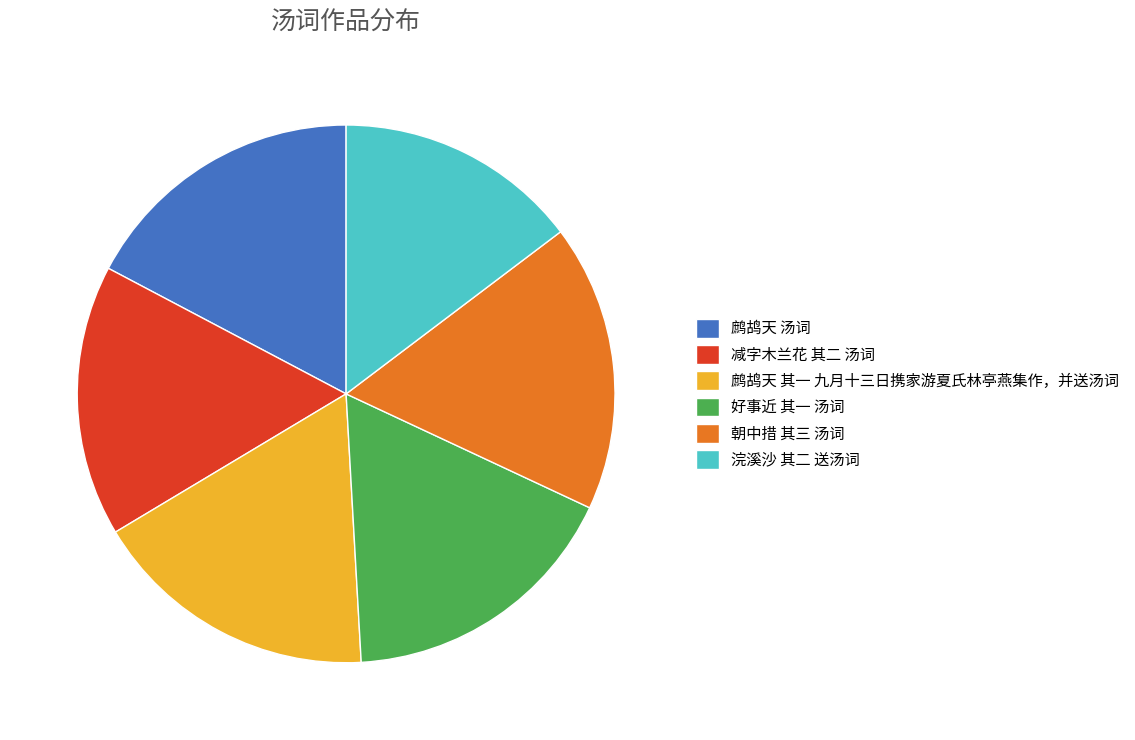

Combined, do 朝中措 其三 汤词 and 好事近 其一 汤词 account for over 50%?

No